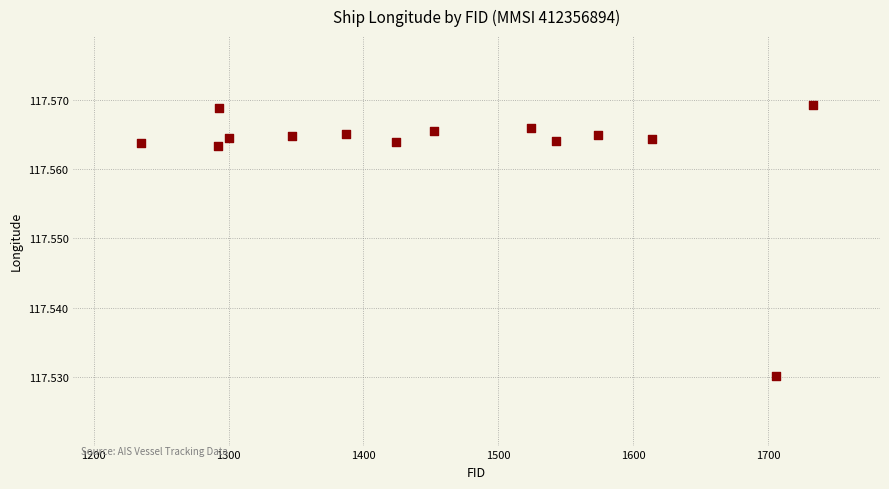

What is the range of X values (max minus min)?

498.0